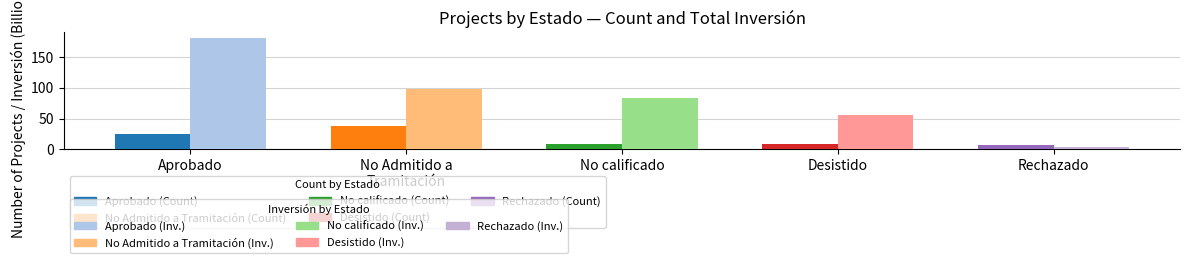

Reading left to right, transcribe all the data shown in this chart.

Count: 24.0	38.0	8.0	9.0	6.0
Inversión (Billion MMU$): 181.5	98.4	83.5	56.2	3.0